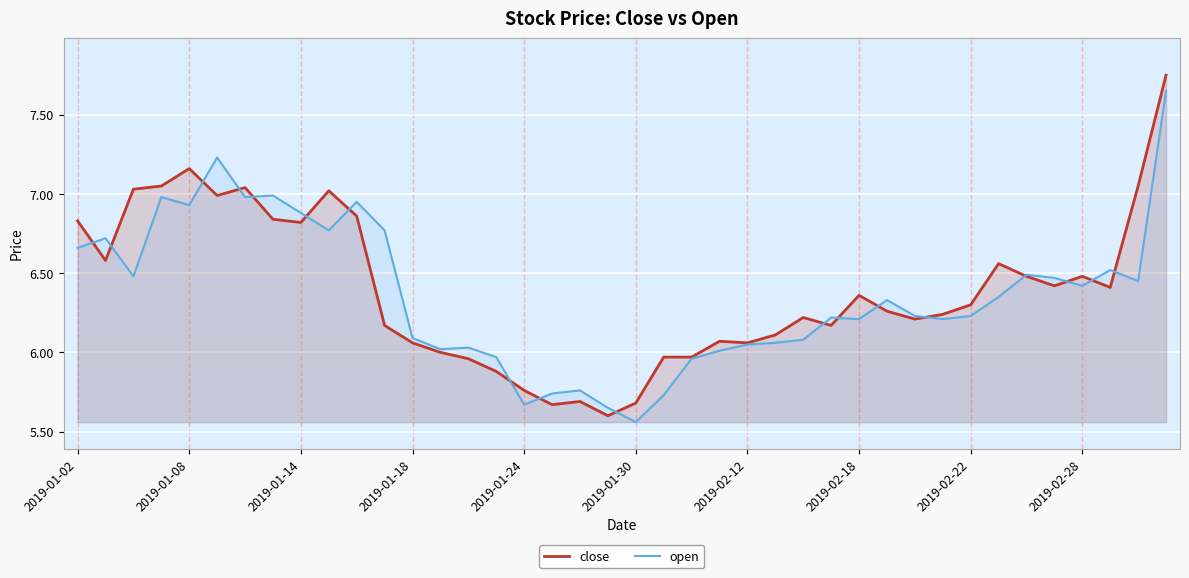

What are all the series names shown in the legend?

close, open